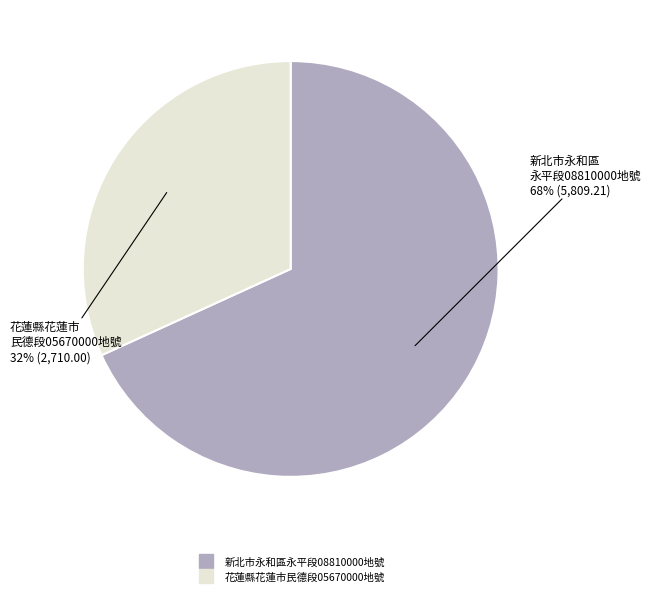

To the nearest percent, what is the combined percentage of 花蓮縣花蓮市民德段05670000地號 and 新北市永和區永平段08810000地號?

100%